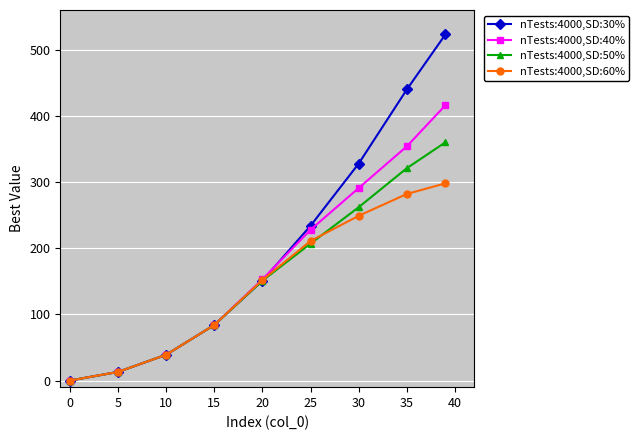

At how many categories does at least one series exceed 56?

6